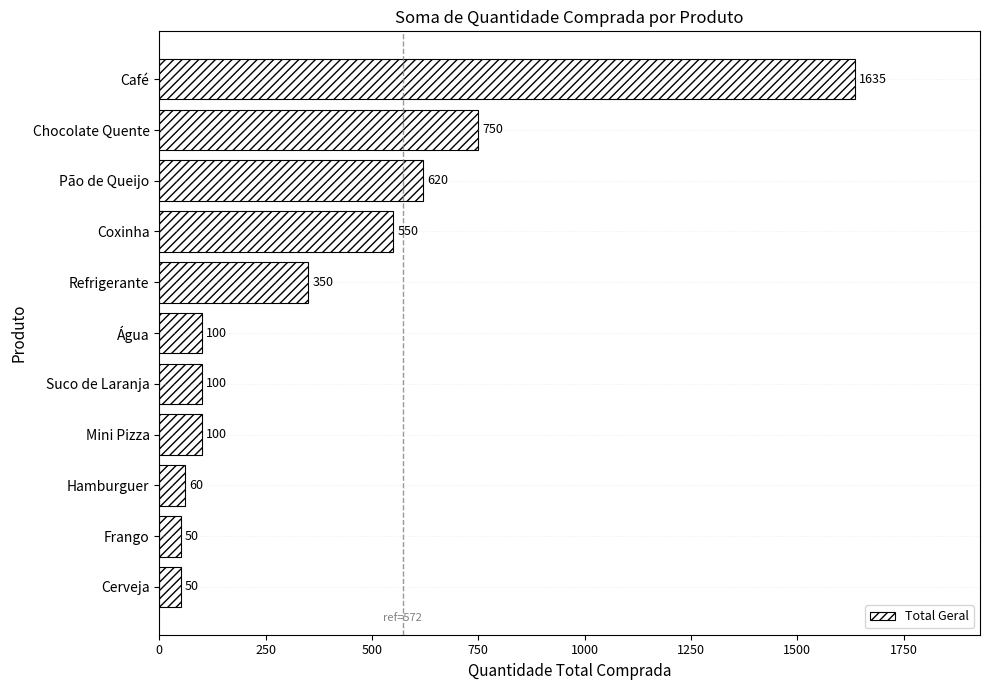

What is the average value?

397